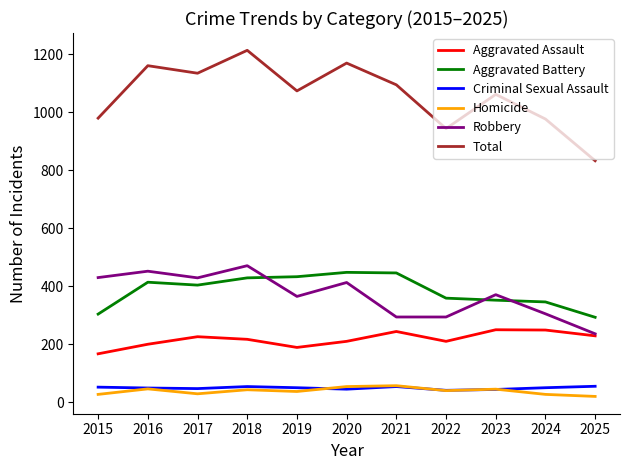

How many lines are shown in the chart?

6